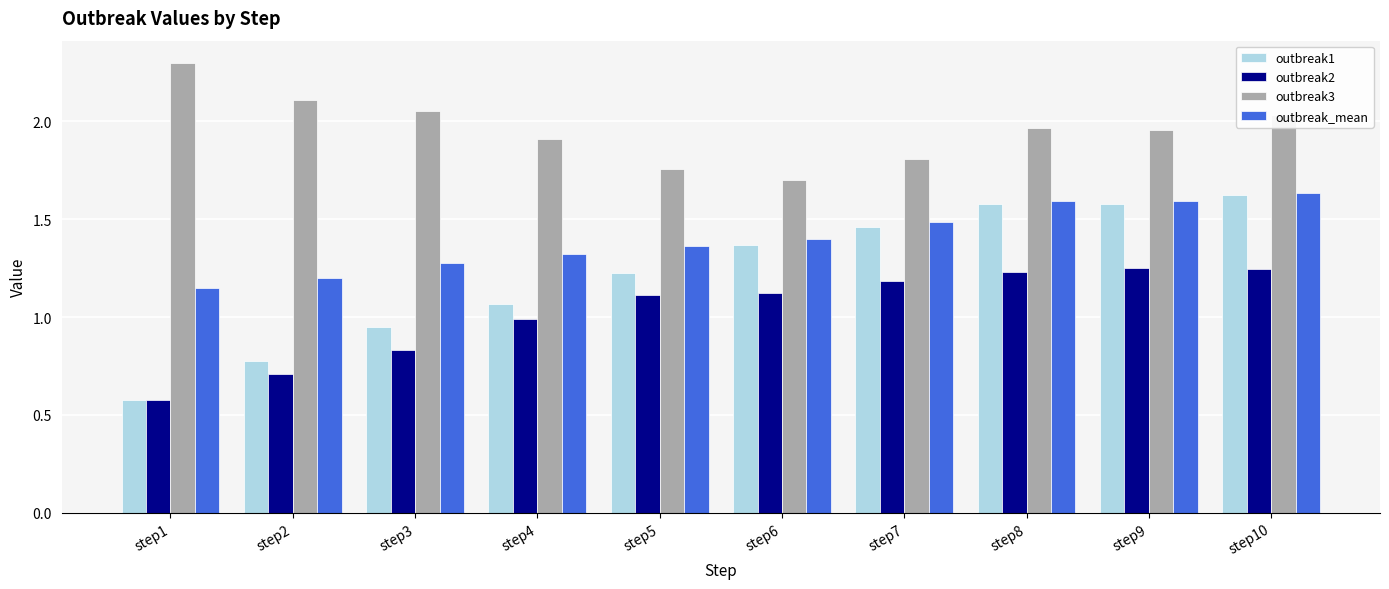

Which series has the widest spread of values?

outbreak1